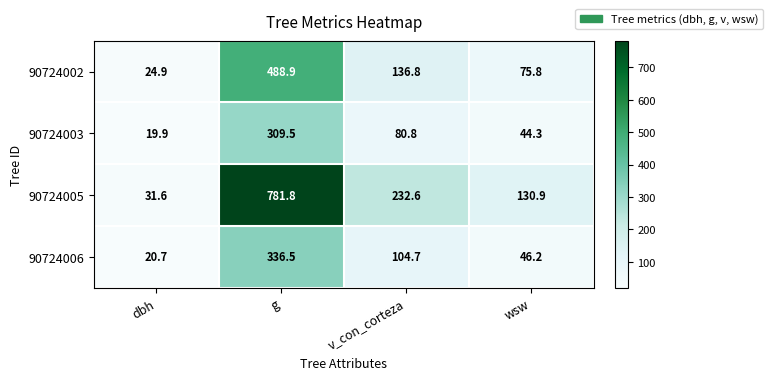

What is the difference between the second highest and second lowest values in the 90724005 series?

101.7